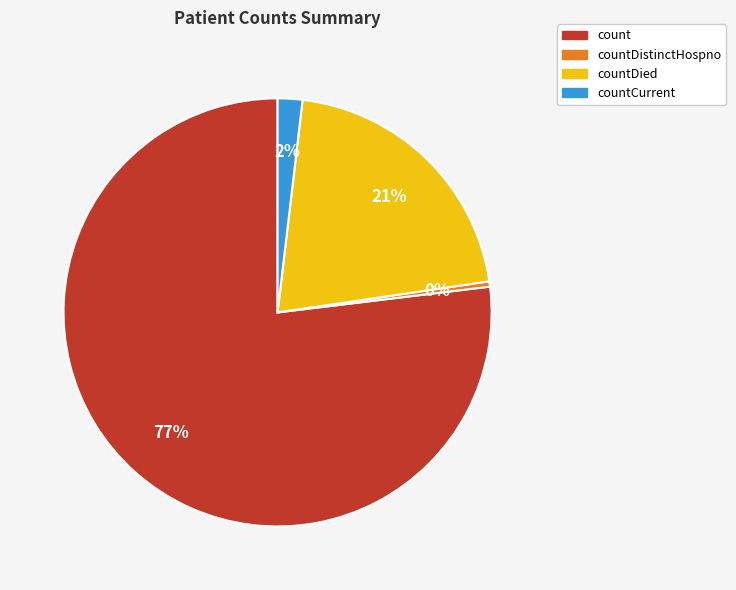

To the nearest percent, what is the average slice percentage?

25%